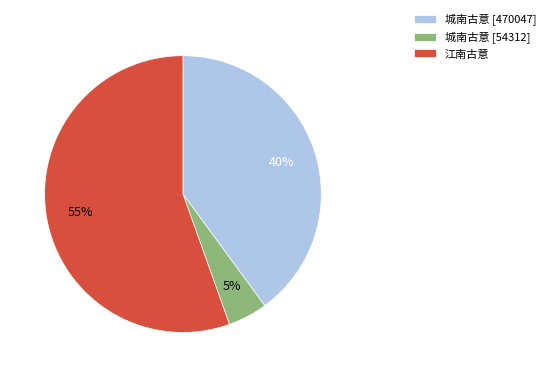

Between 江南古意 and 城南古意 [470047], which is larger?

江南古意